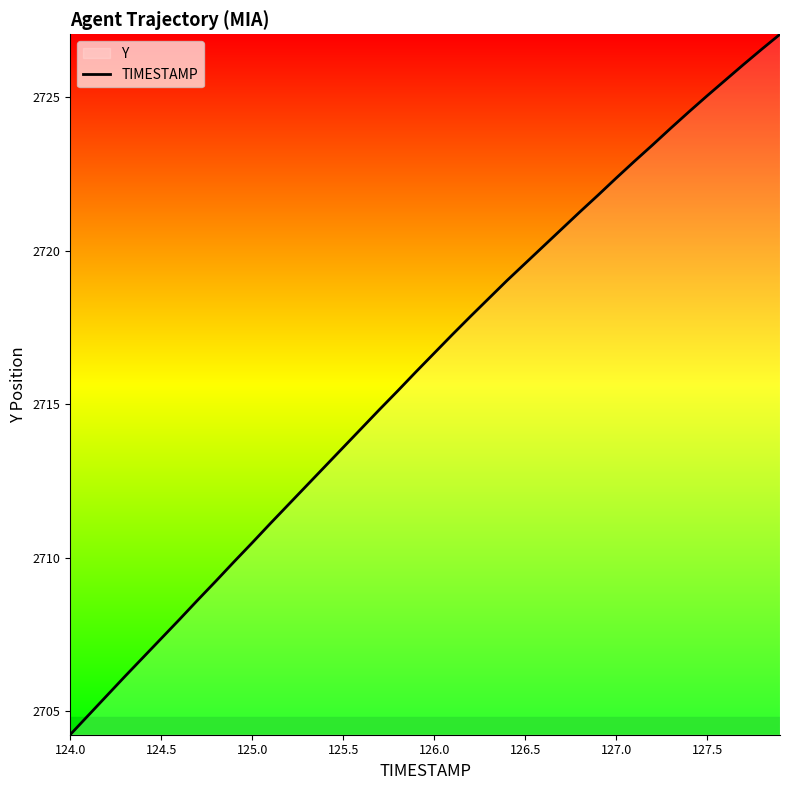

How many lines are shown in the chart?

1